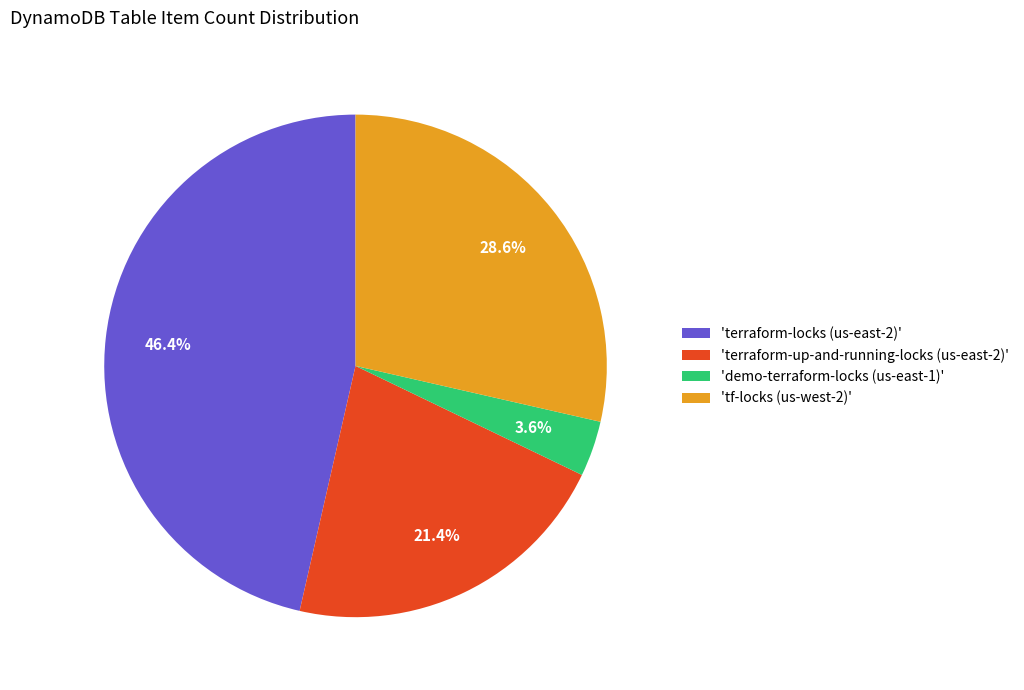

Is there any slice that represents more than half of the pie?

No